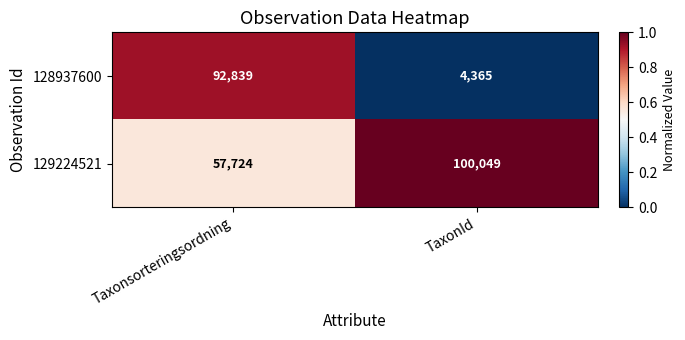

Which series changed the most between Taxonsorteringsordning and TaxonId?

128937600